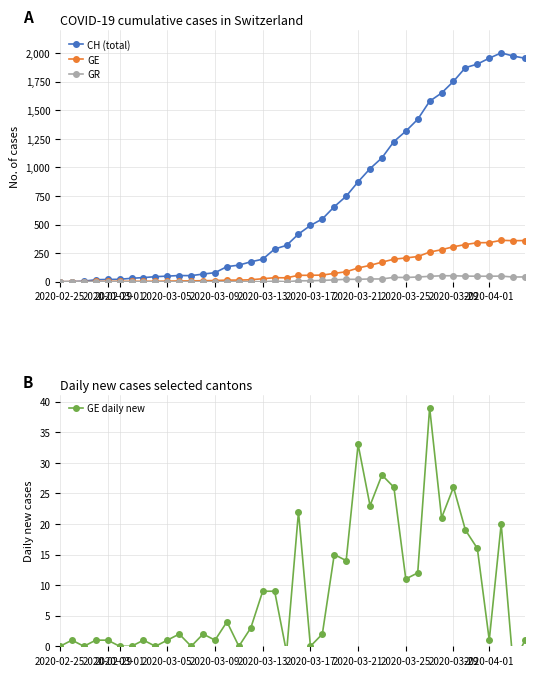

What is the highest value of the CH (total) series?

2002